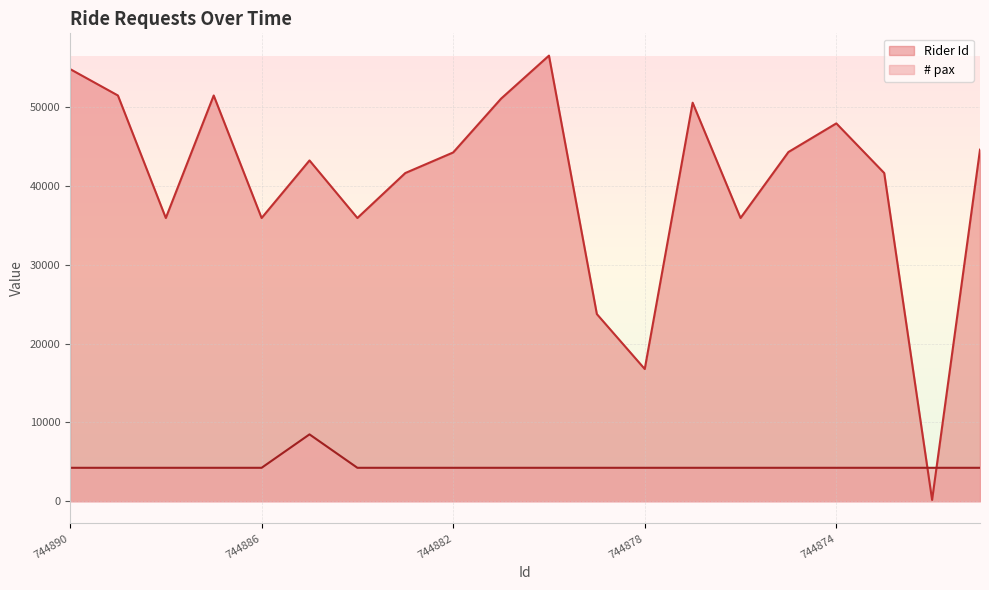

What is the difference between the highest and lowest values at 744877?

46304.3